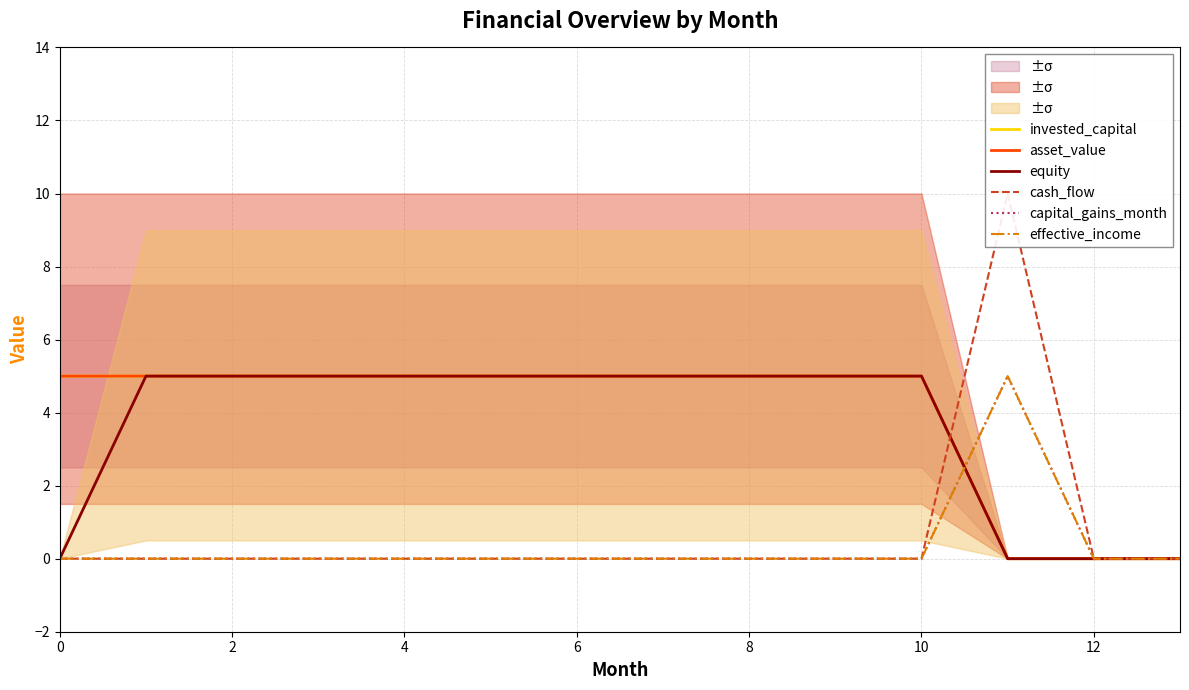

What are all the series names shown in the legend?

invested_capital, asset_value, equity, cash_flow, capital_gains_month, effective_income